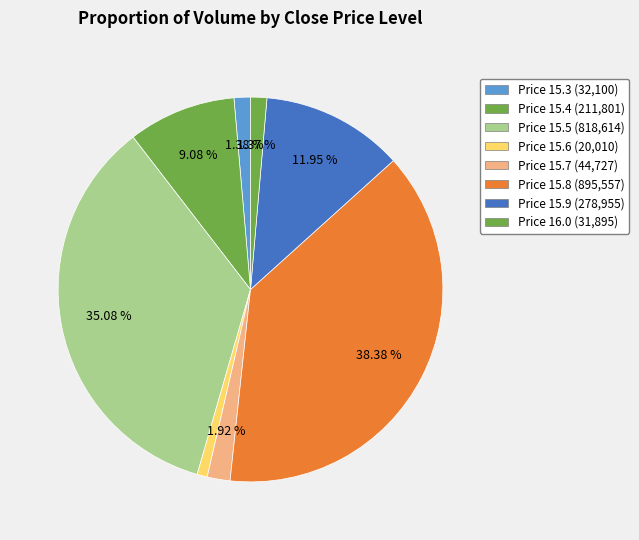

How many segments does this pie chart have?

8